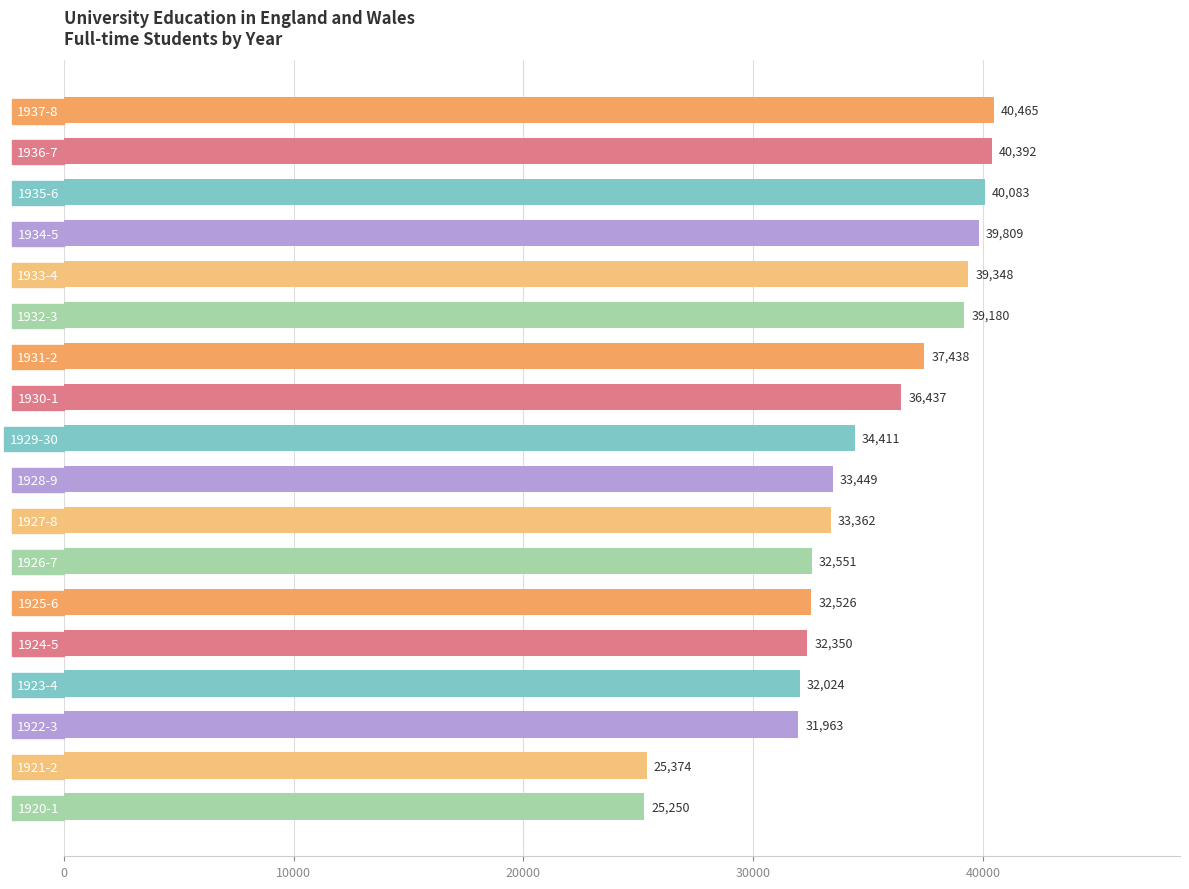

The value at 1937-8 is 64974. True or false?

False